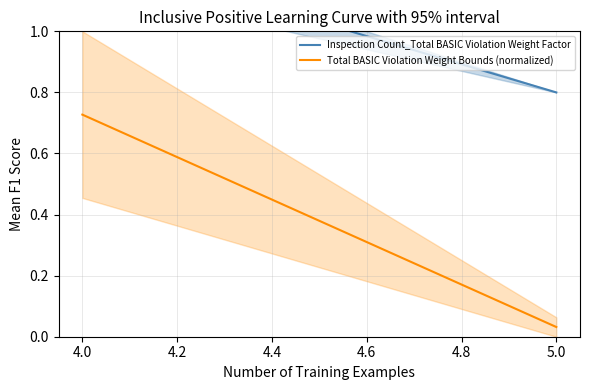

List the series in order of their peak value, highest first.

Inspection Count_Total BASIC Violation Weight Factor, Total BASIC Violation Weight Bounds (normalized)